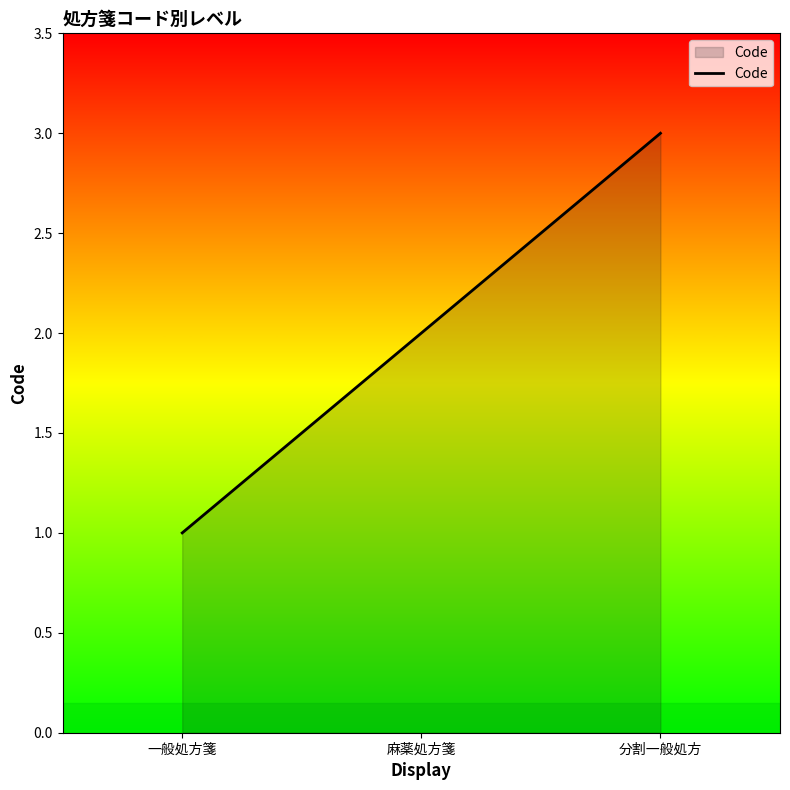

What is the greatest value displayed?

3